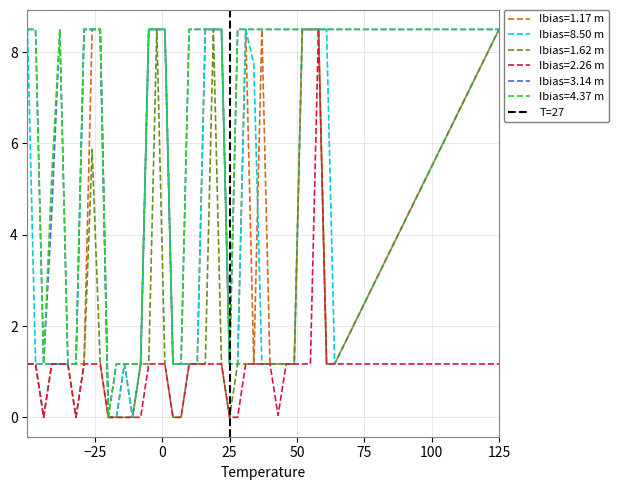

What is the value of the 2nd point from the left?

1